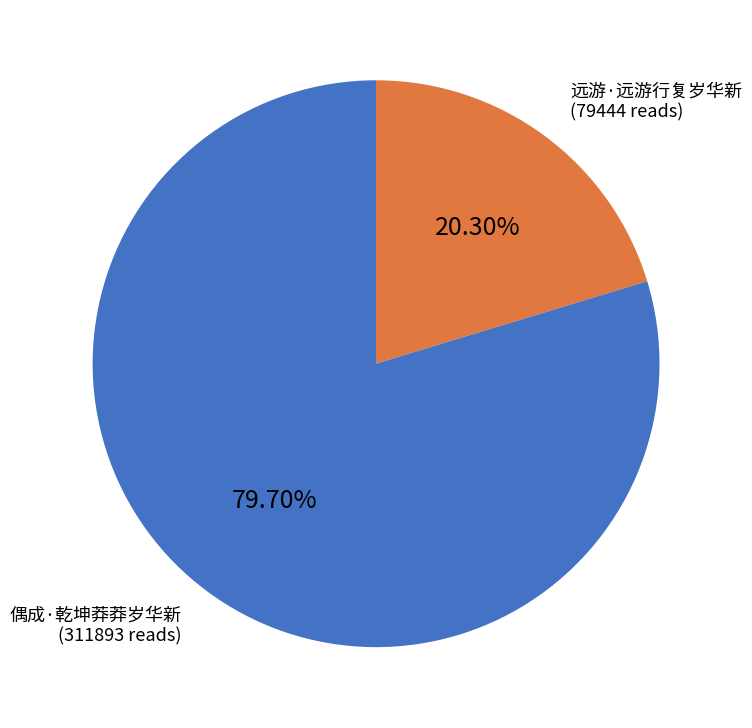

Is there a majority slice in this chart?

Yes